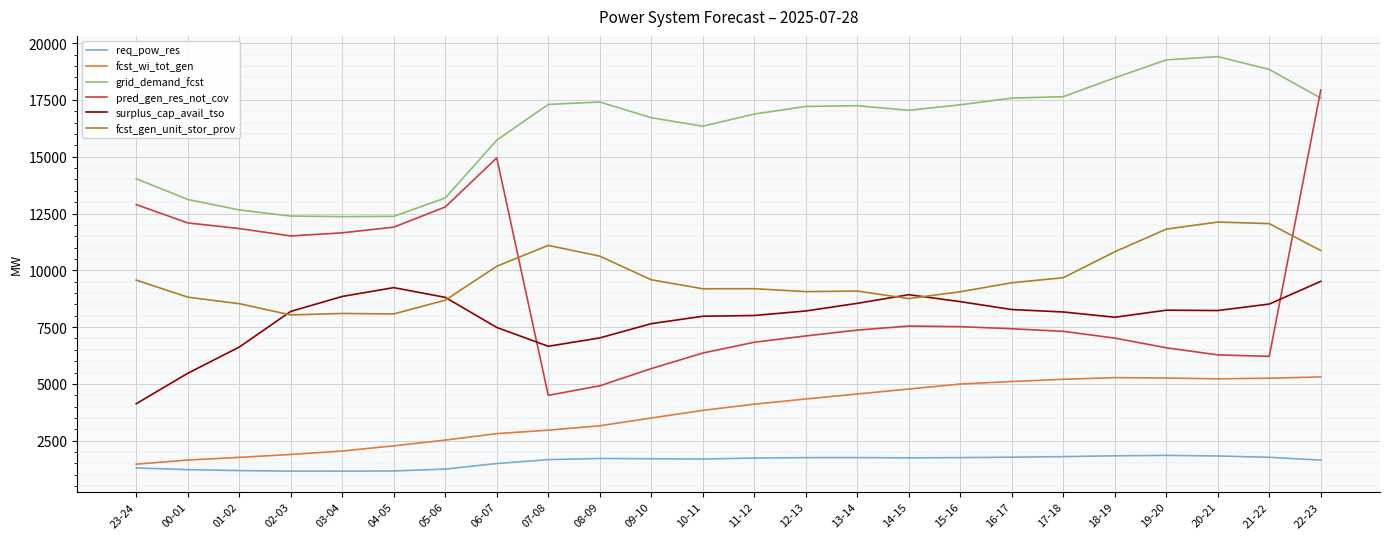

The value of pred_gen_res_not_cov at 21-22 is 6213. True or false?

True